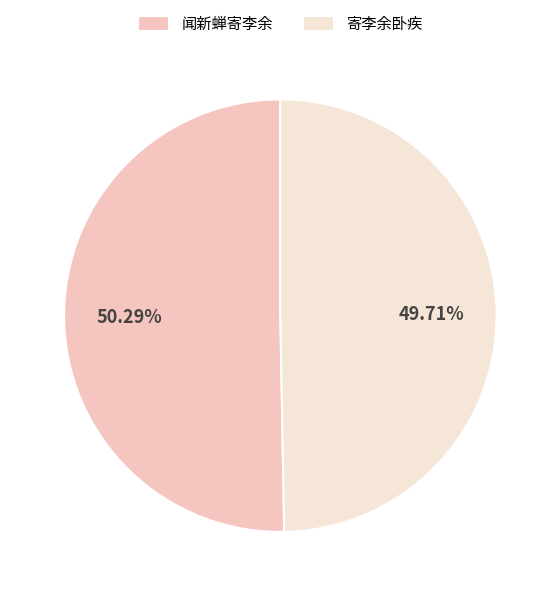

Is the sum of 寄李余卧疾 and 闻新蝉寄李余 greater than half?

Yes